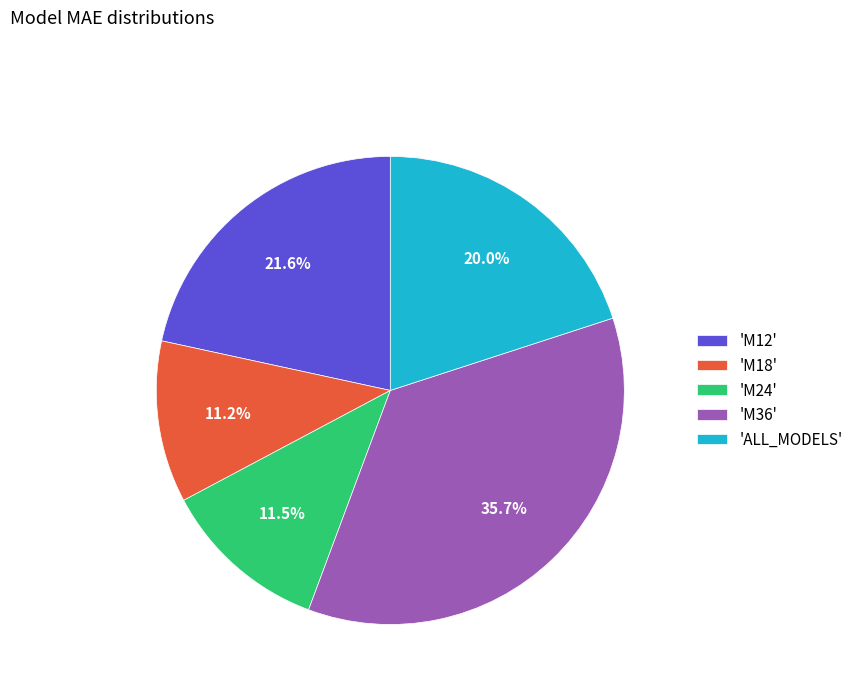

Does any single category account for the majority?

No